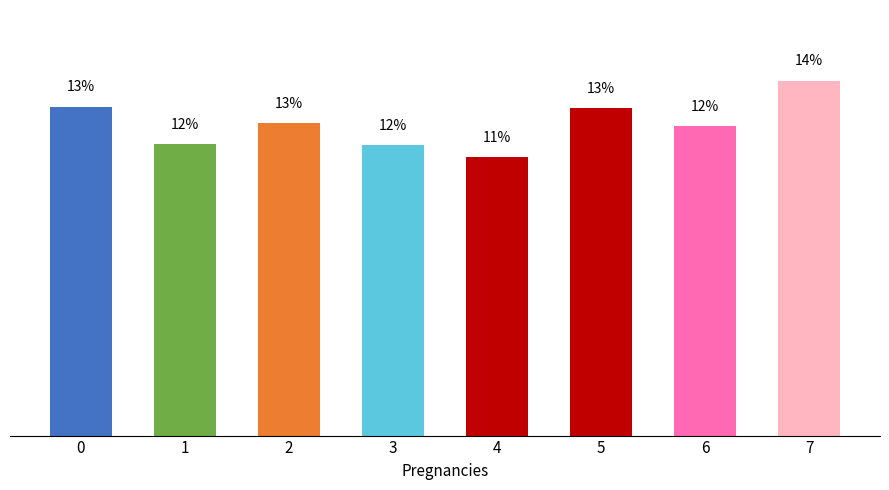

Rank the categories by value from highest to lowest.

7, 0, 5, 2, 6, 1, 3, 4